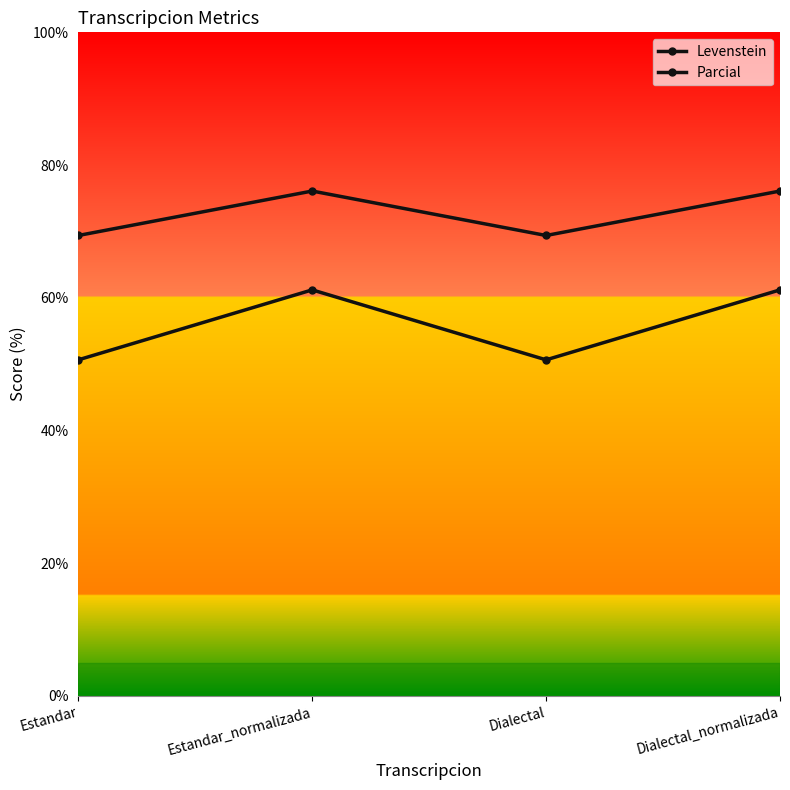

Is this an area chart (filled region under the line)?

No